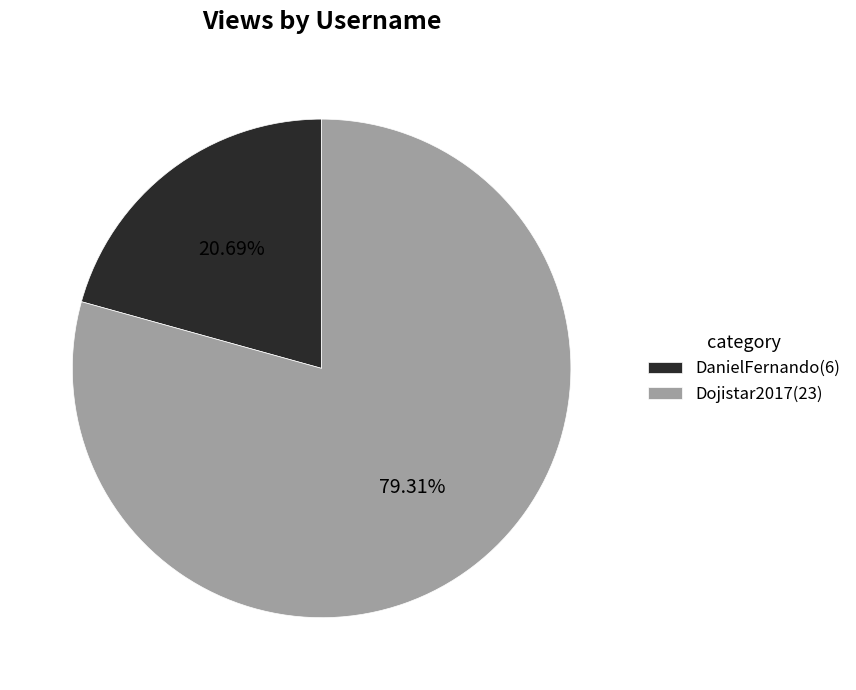

To the nearest percent, what is the average slice percentage?

50%